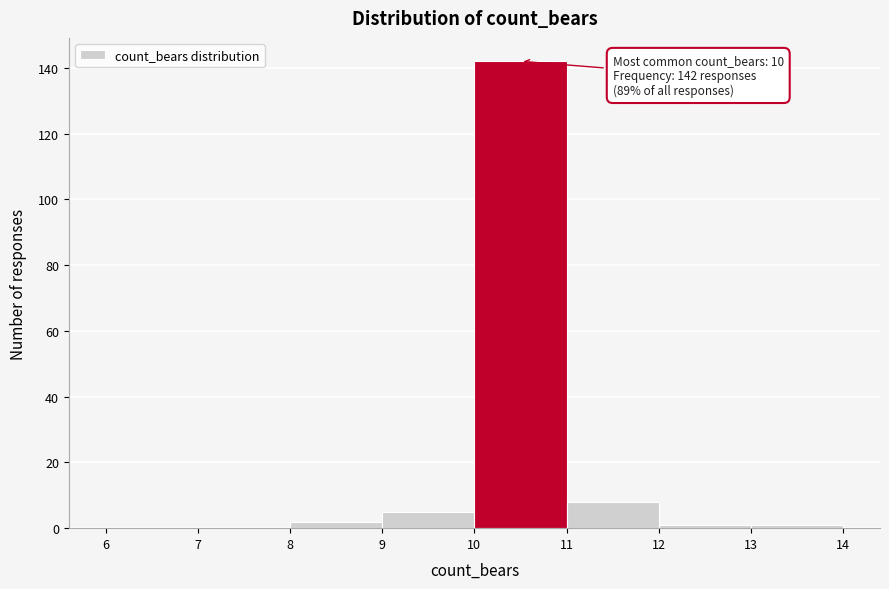

Over which range of the x-axis is the bar tallest?

10 to 11